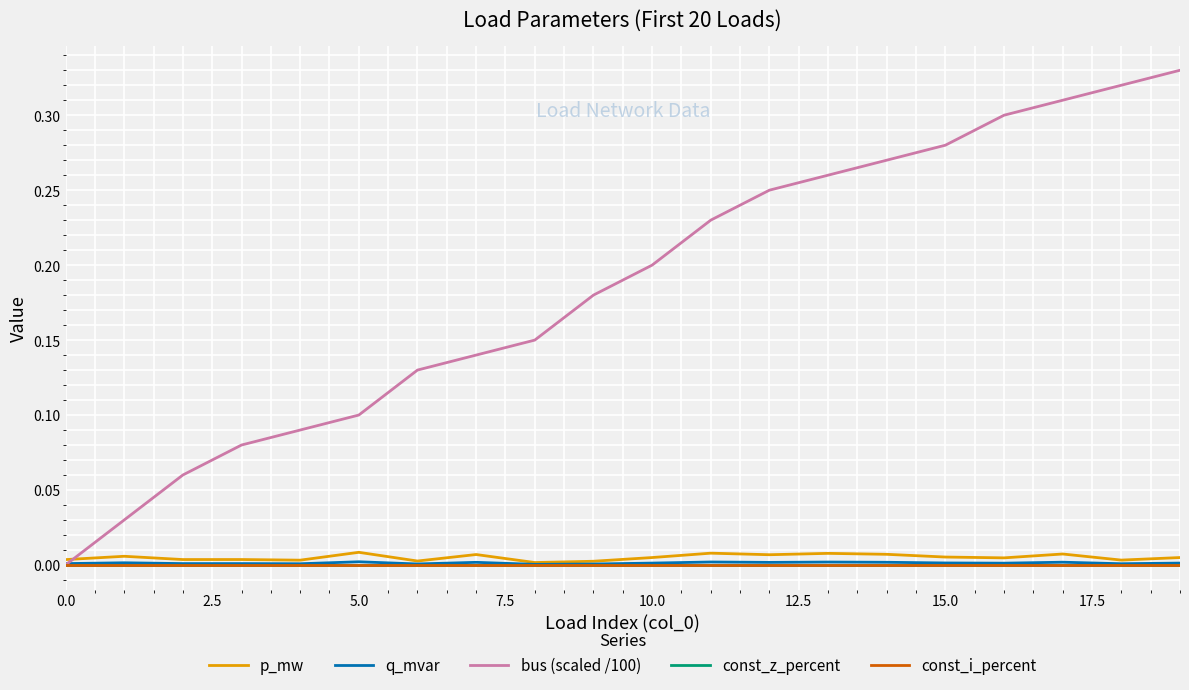

Does the chart have visible grid lines?

Yes